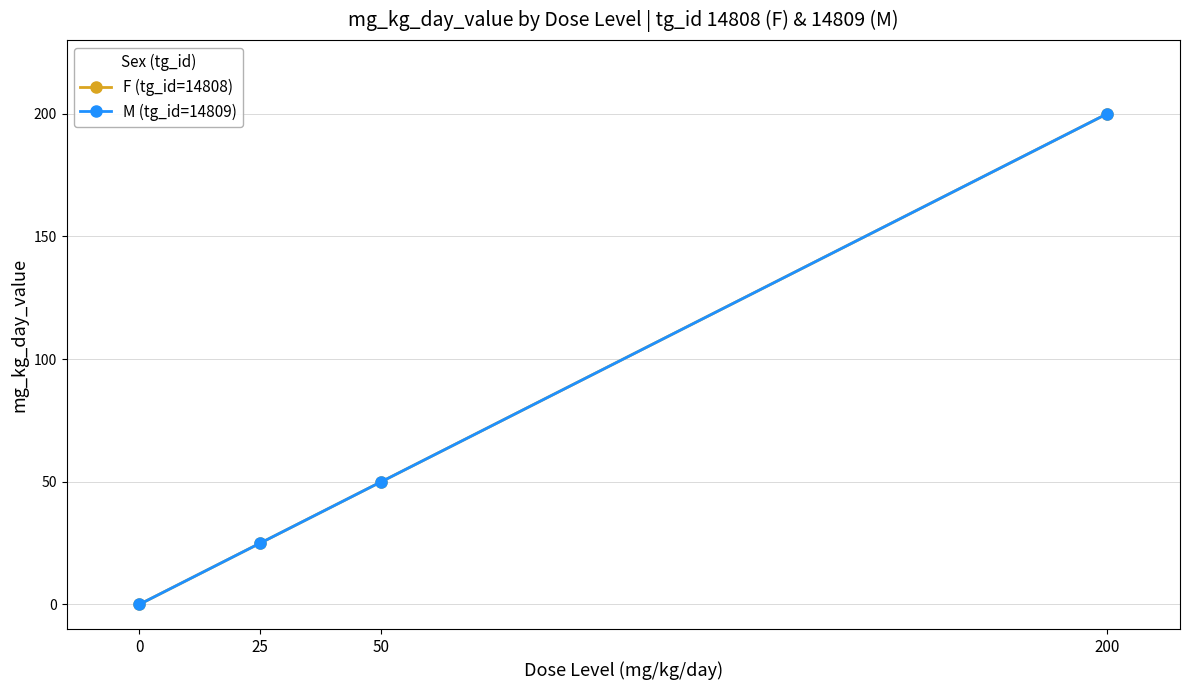

Reading left to right, extract all data points from this chart.

F (tg_id=14808): 0=0	25=25	50=50	200=200
M (tg_id=14809): 0=0	25=25	50=50	200=200